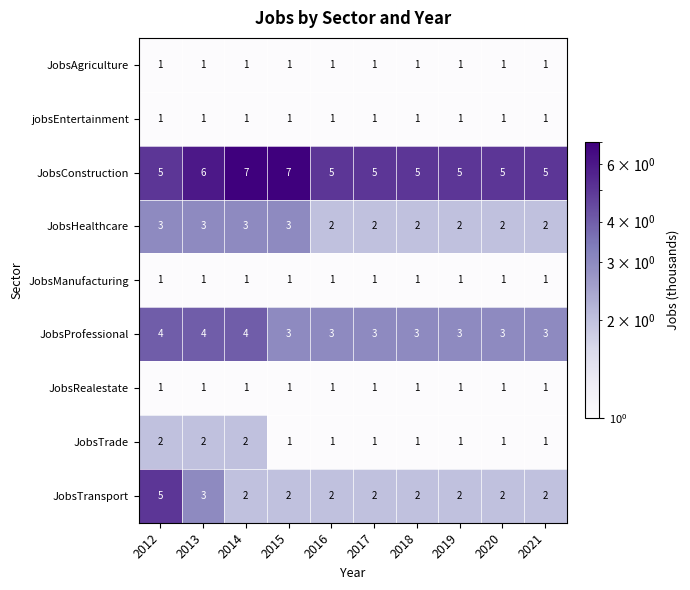

What is the total value across all series at 2020?

17